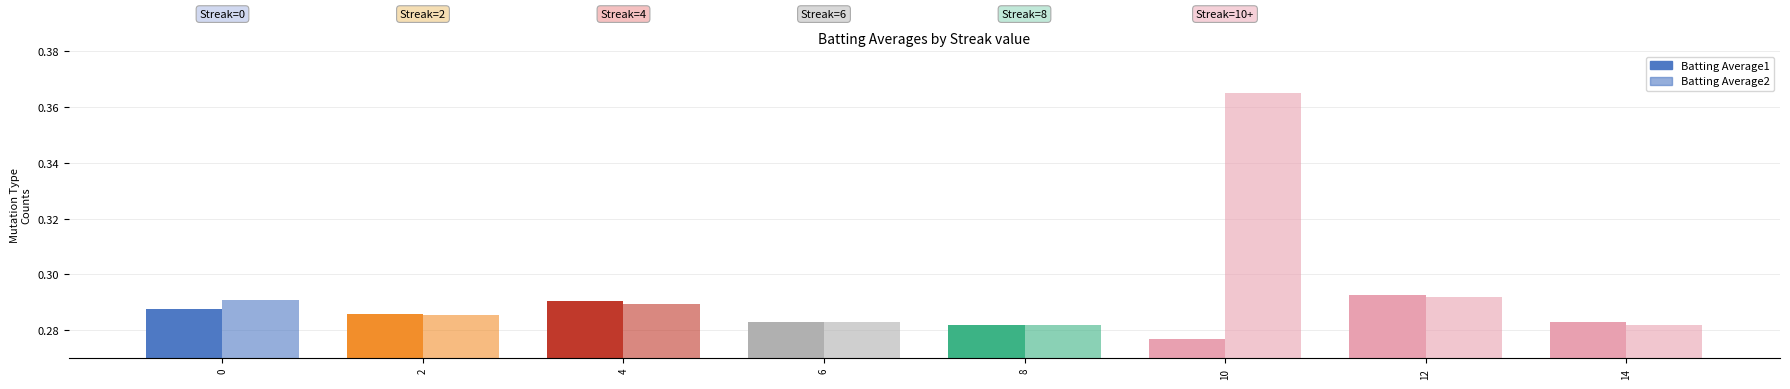

How many bars are there in each group?

2